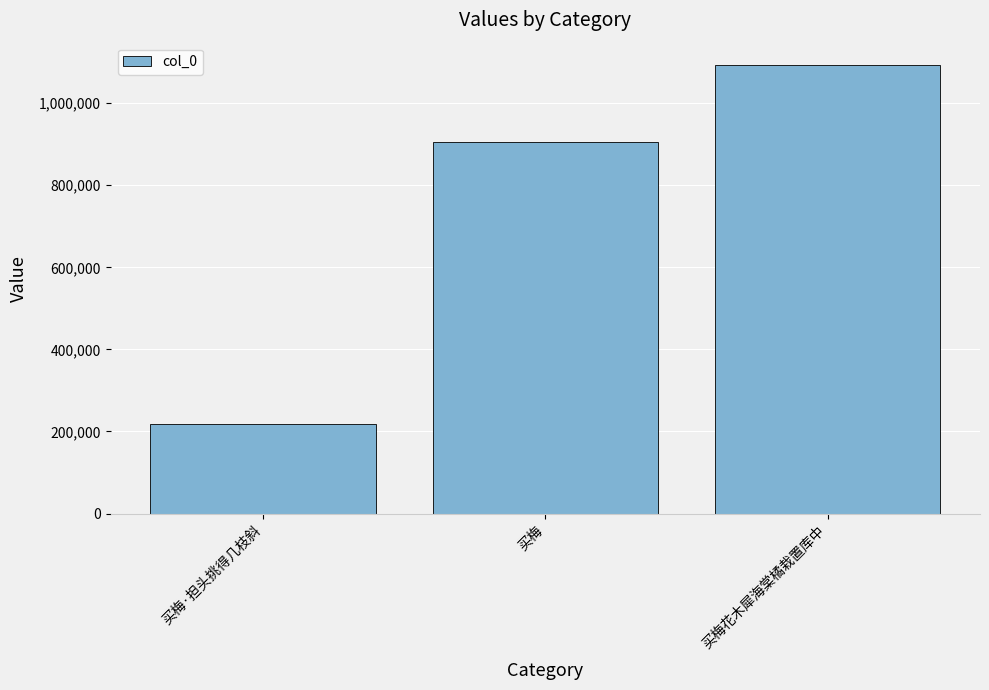

Where is the data nearest to the value 655449?

买梅